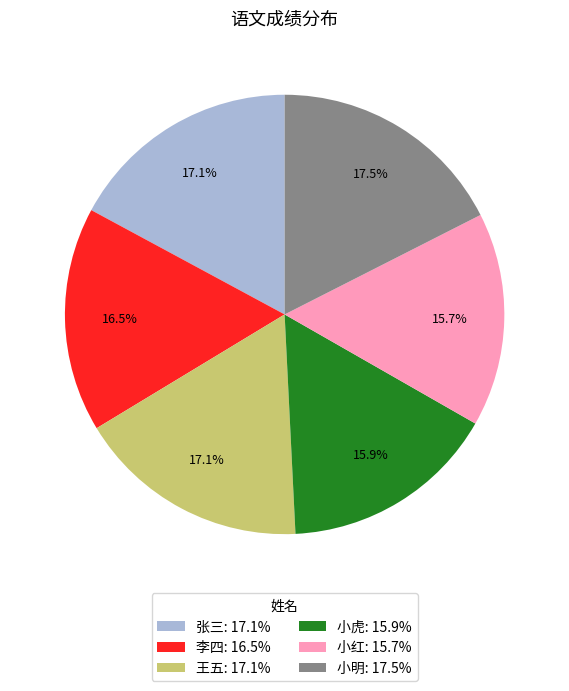

Does 小明 account for over 50% of the chart?

No